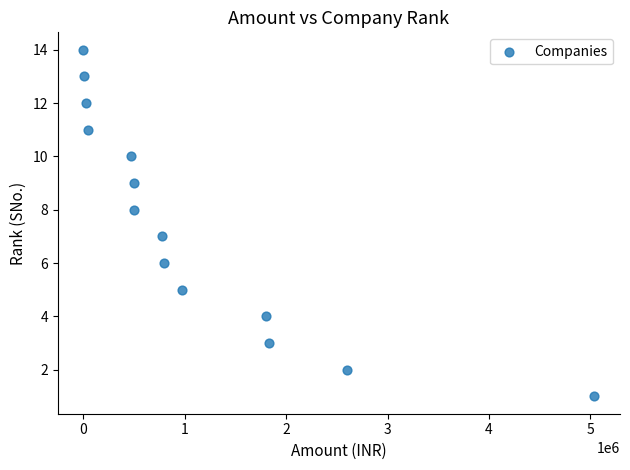

What is the range of X values (max minus min)?

5040999